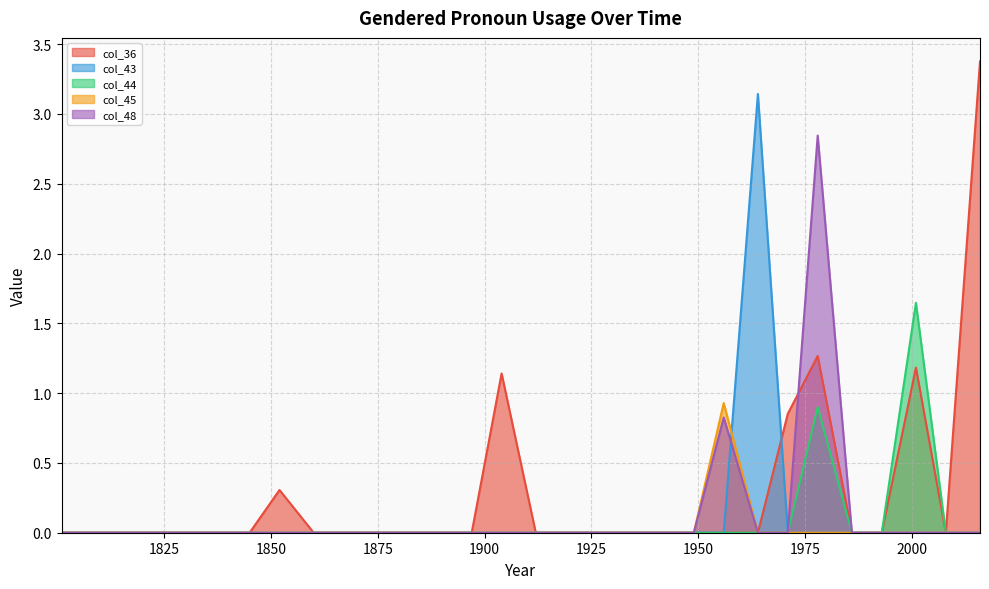

Reading left to right, transcribe all the data shown in this chart.

col_36: 0.0	0.0	0.0	0.0	0.0	0.0	0.0	0.3	0.0	0.0	0.0	0.0	0.0	0.0	1.1	0.0	0.0	0.0	0.0	0.0	0.0	0.0	0.0	0.9	1.3	0.0	0.0	1.2	0.0	3.4
col_43: 0.0	0.0	0.0	0.0	0.0	0.0	0.0	0.0	0.0	0.0	0.0	0.0	0.0	0.0	0.0	0.0	0.0	0.0	0.0	0.0	0.0	0.0	3.1	0.0	0.0	0.0	0.0	0.0	0.0	0.0
col_44: 0.0	0.0	0.0	0.0	0.0	0.0	0.0	0.0	0.0	0.0	0.0	0.0	0.0	0.0	0.0	0.0	0.0	0.0	0.0	0.0	0.0	0.0	0.0	0.0	0.9	0.0	0.0	1.6	0.0	0.0
col_45: 0.0	0.0	0.0	0.0	0.0	0.0	0.0	0.0	0.0	0.0	0.0	0.0	0.0	0.0	0.0	0.0	0.0	0.0	0.0	0.0	0.0	0.9	0.0	0.0	0.0	0.0	0.0	0.0	0.0	0.0
col_48: 0.0	0.0	0.0	0.0	0.0	0.0	0.0	0.0	0.0	0.0	0.0	0.0	0.0	0.0	0.0	0.0	0.0	0.0	0.0	0.0	0.0	0.8	0.0	0.0	2.8	0.0	0.0	0.0	0.0	0.0